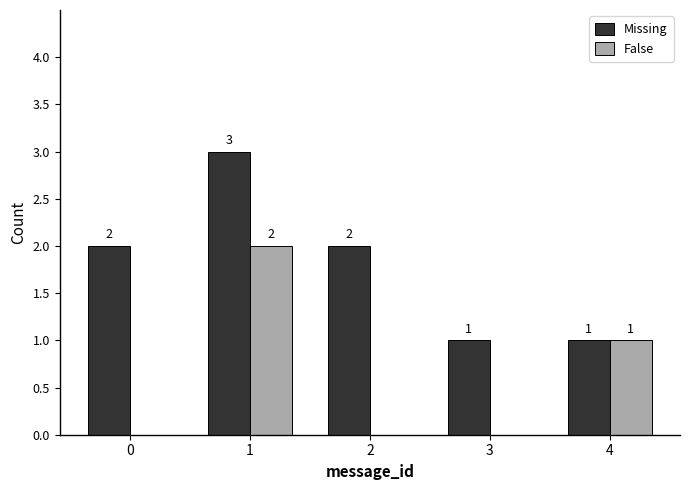

Is the value of Missing at 4 greater than the value of False at 3?

Yes